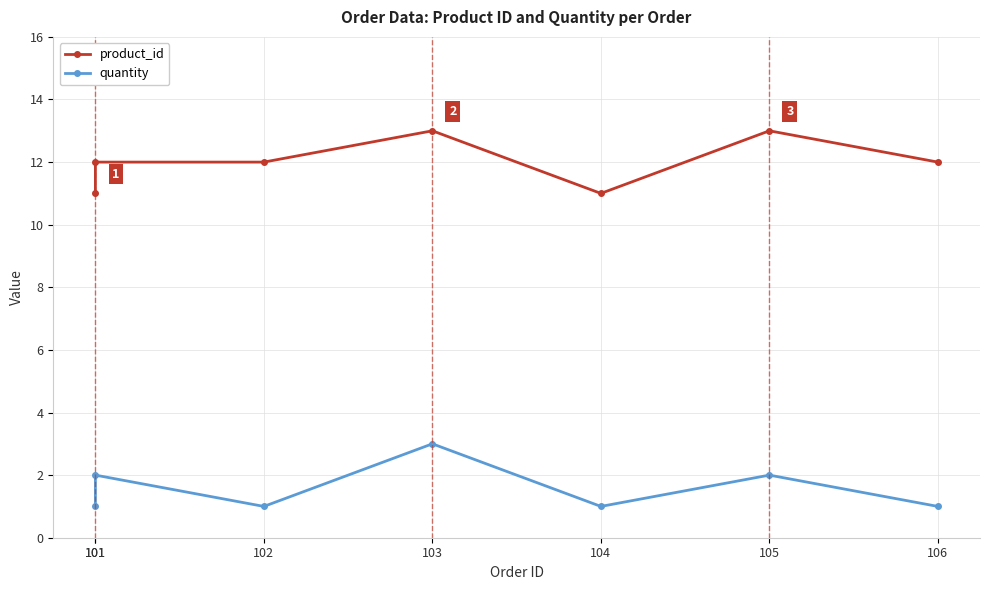

How many data points in product_id are less than 12?

2